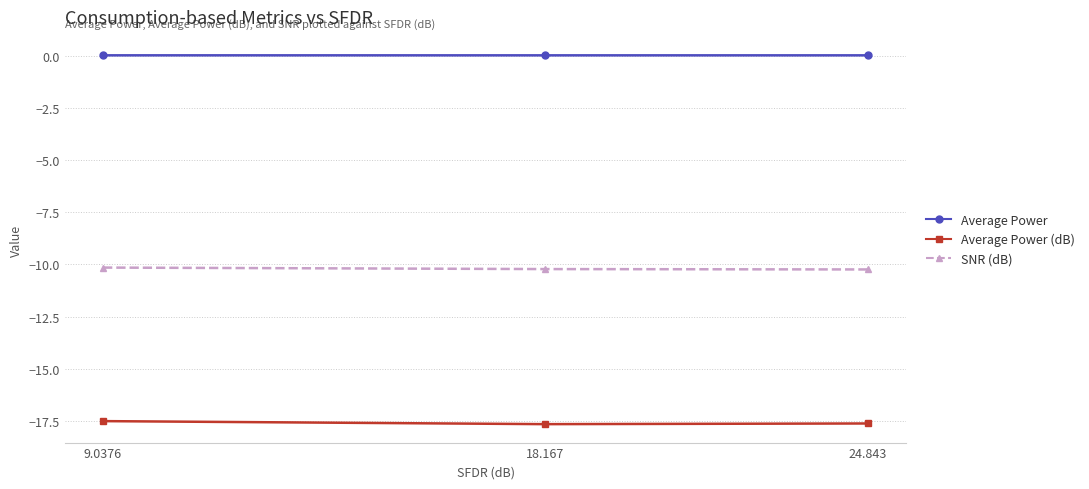

What is the spread (max minus min) of values at 9.0376?

17.5